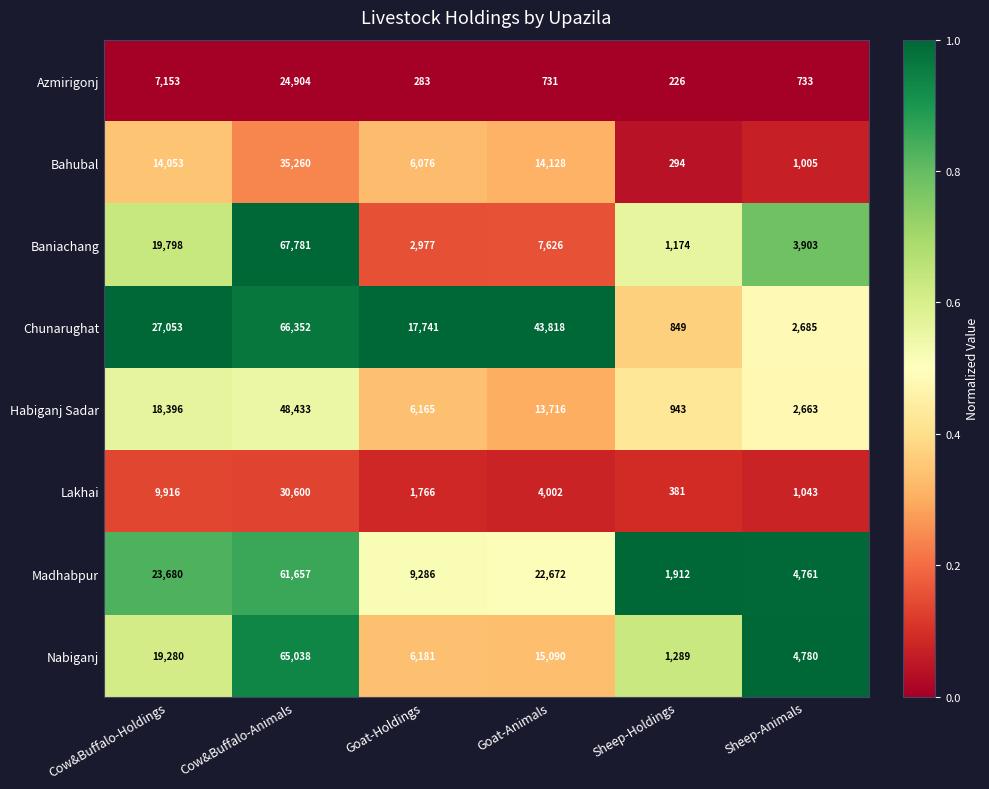

Which series changed the most between Cow&Buffalo-Holdings and Sheep-Animals?

Chunarughat